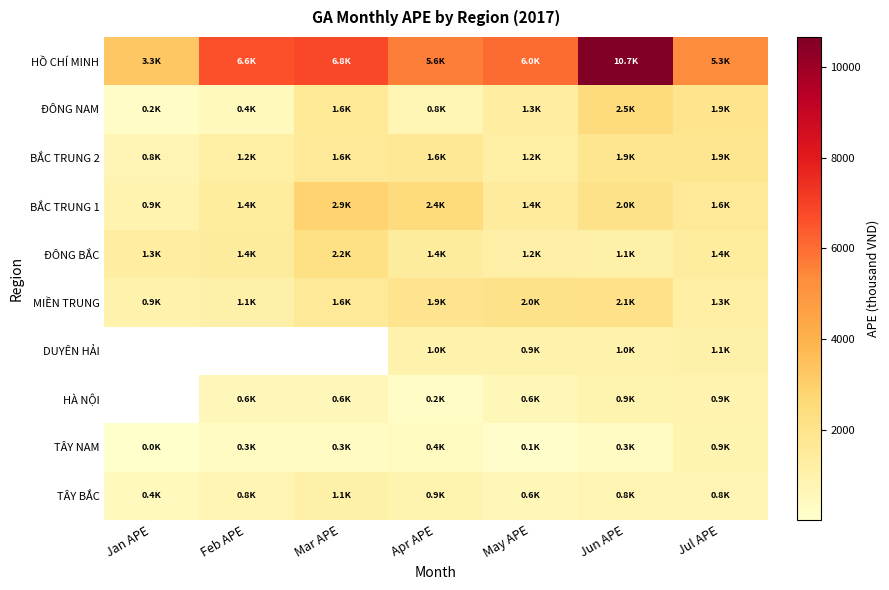

How many series are shown in this chart?

10